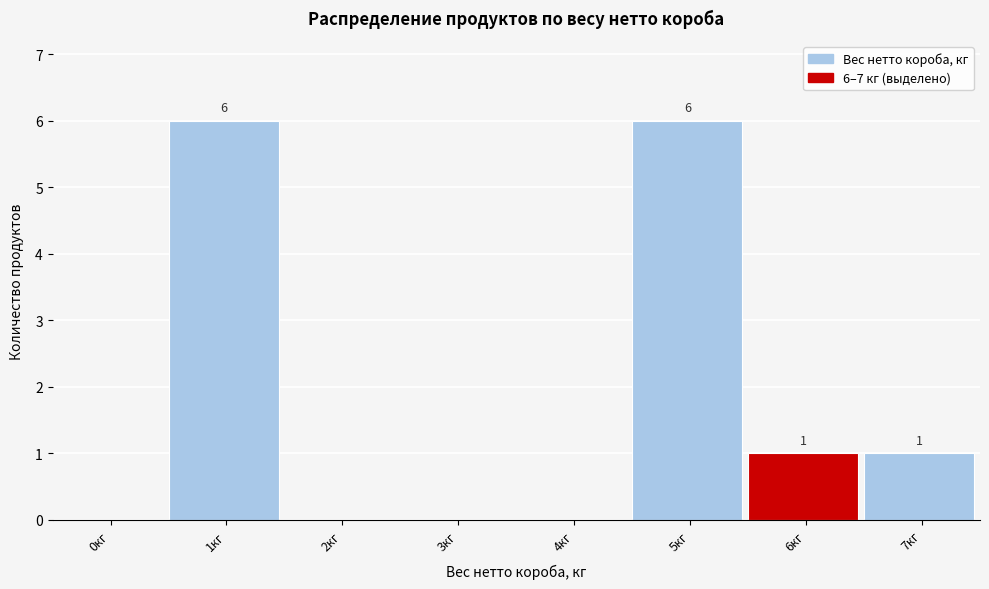

Reading left to right, list all the values displayed in this chart.

0кг=0	1кг=6	2кг=0	3кг=0	4кг=0	5кг=6	6кг=1	7кг=1